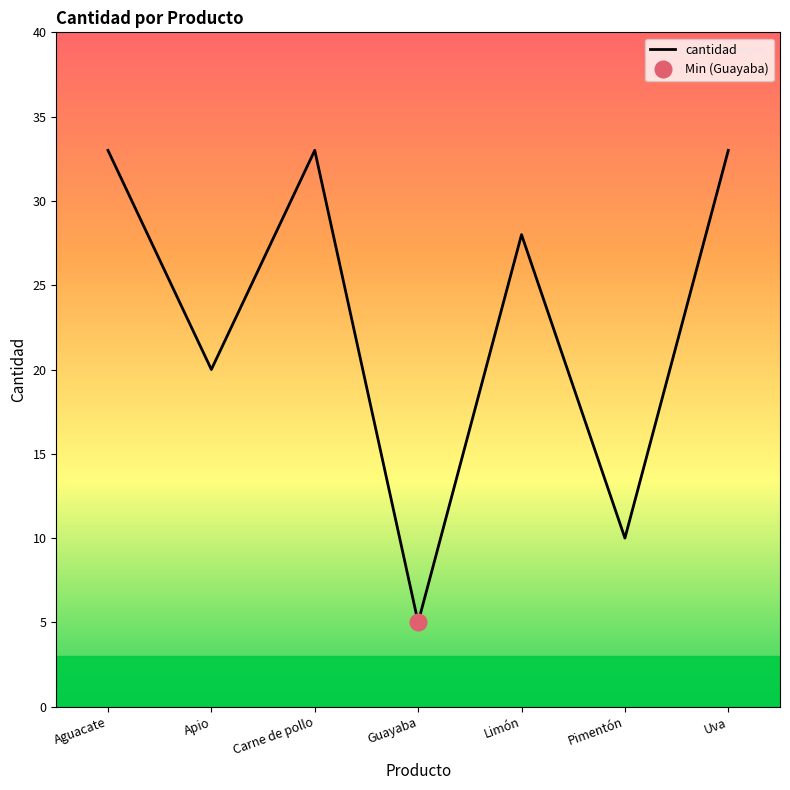

How many lines are shown in the chart?

1